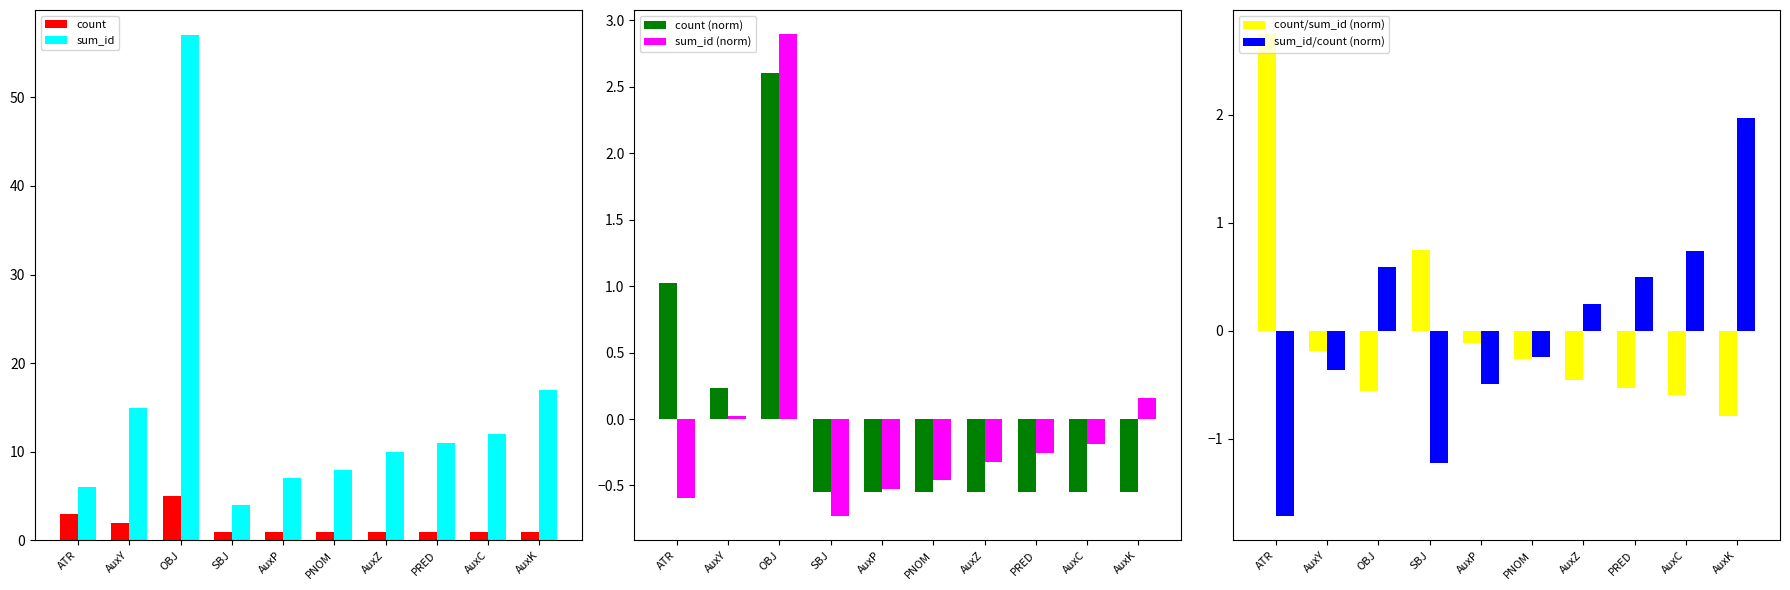

What is the label of the 7th bar from the right?

SBJ